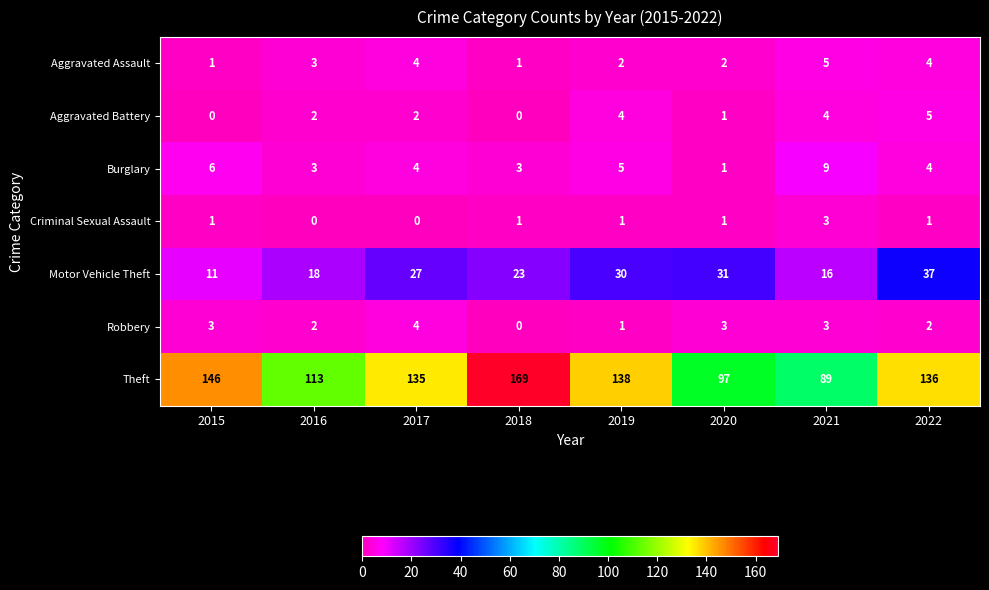

Which series has the largest total across all categories?

Theft